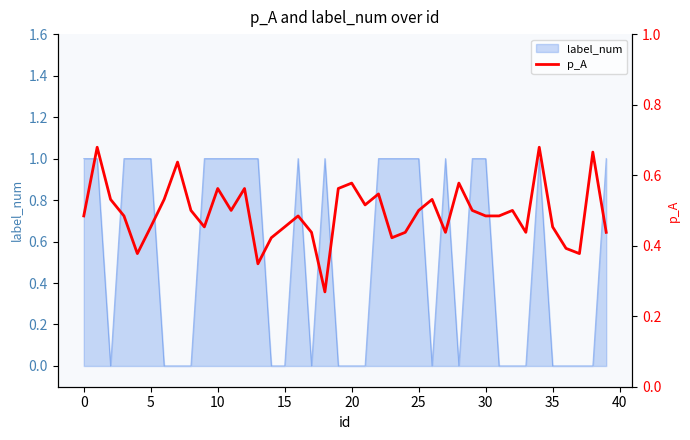

Between 45 and 28, which is larger?

28